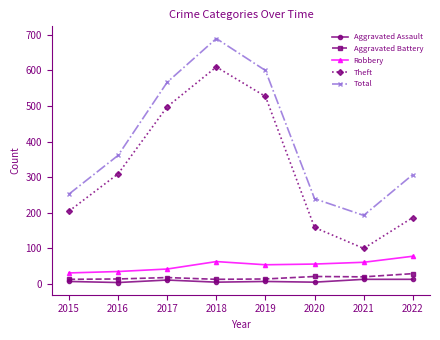

What is the difference between the second highest and second lowest values in the Total series?

361